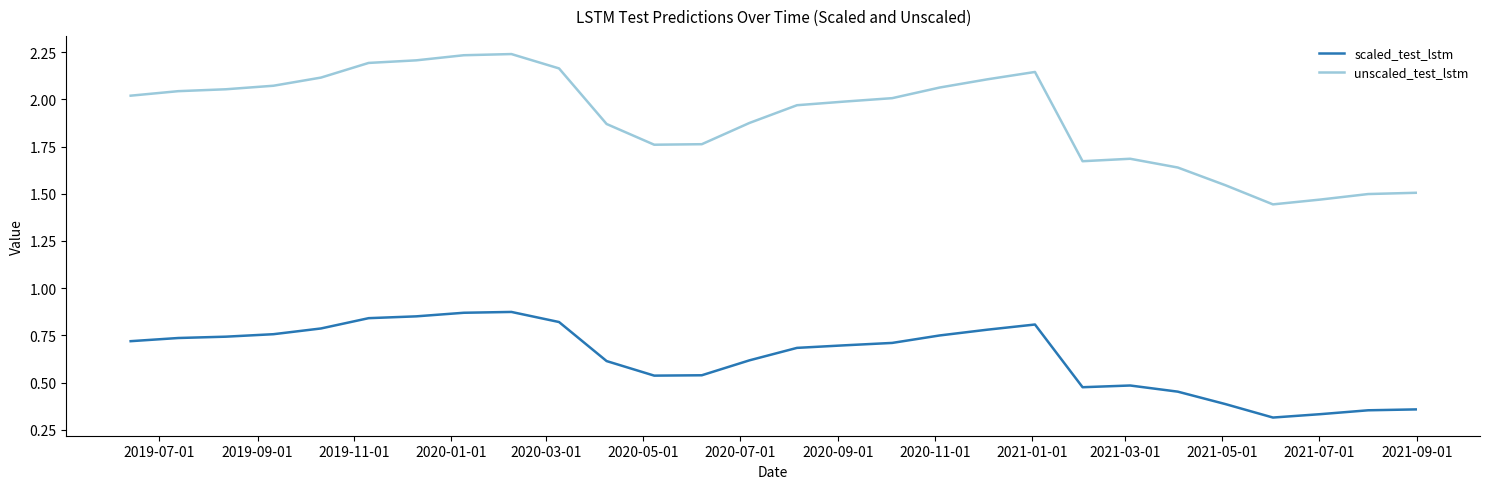

Rank the series by their average value, from highest to lowest.

unscaled_test_lstm, scaled_test_lstm